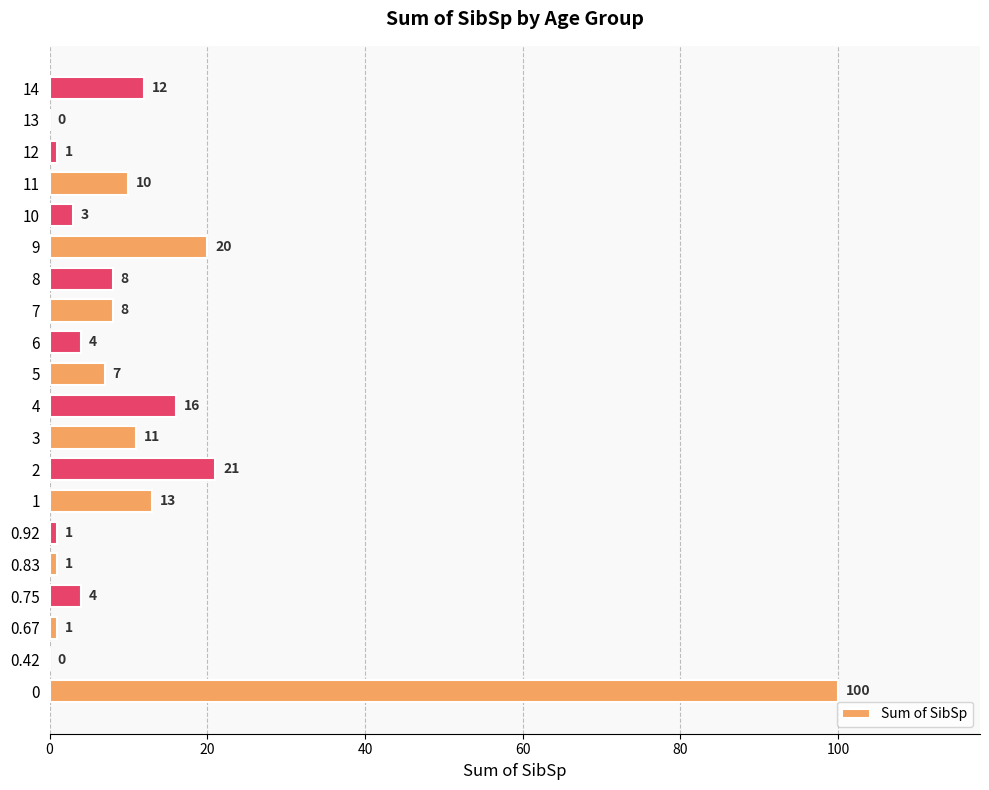

What is the change in value from 3 to 5?

-4